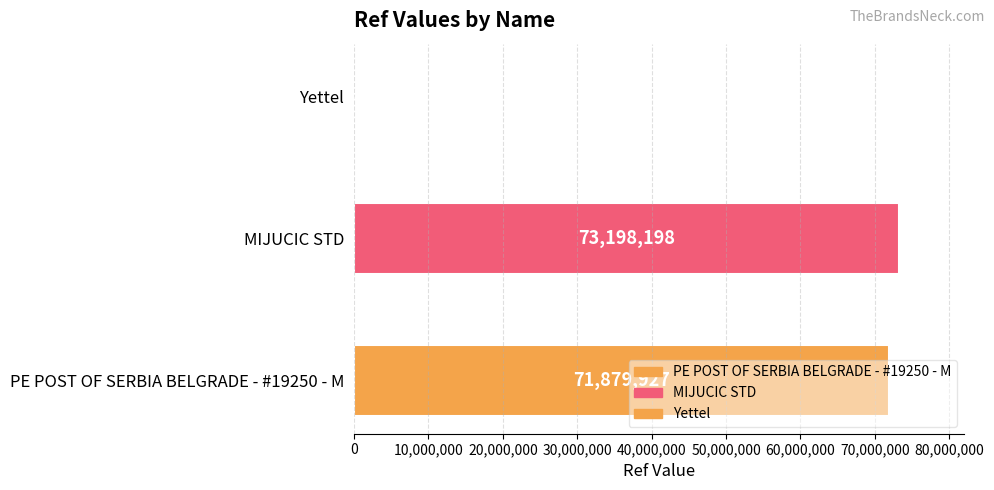

How many categories are shown in the chart?

3